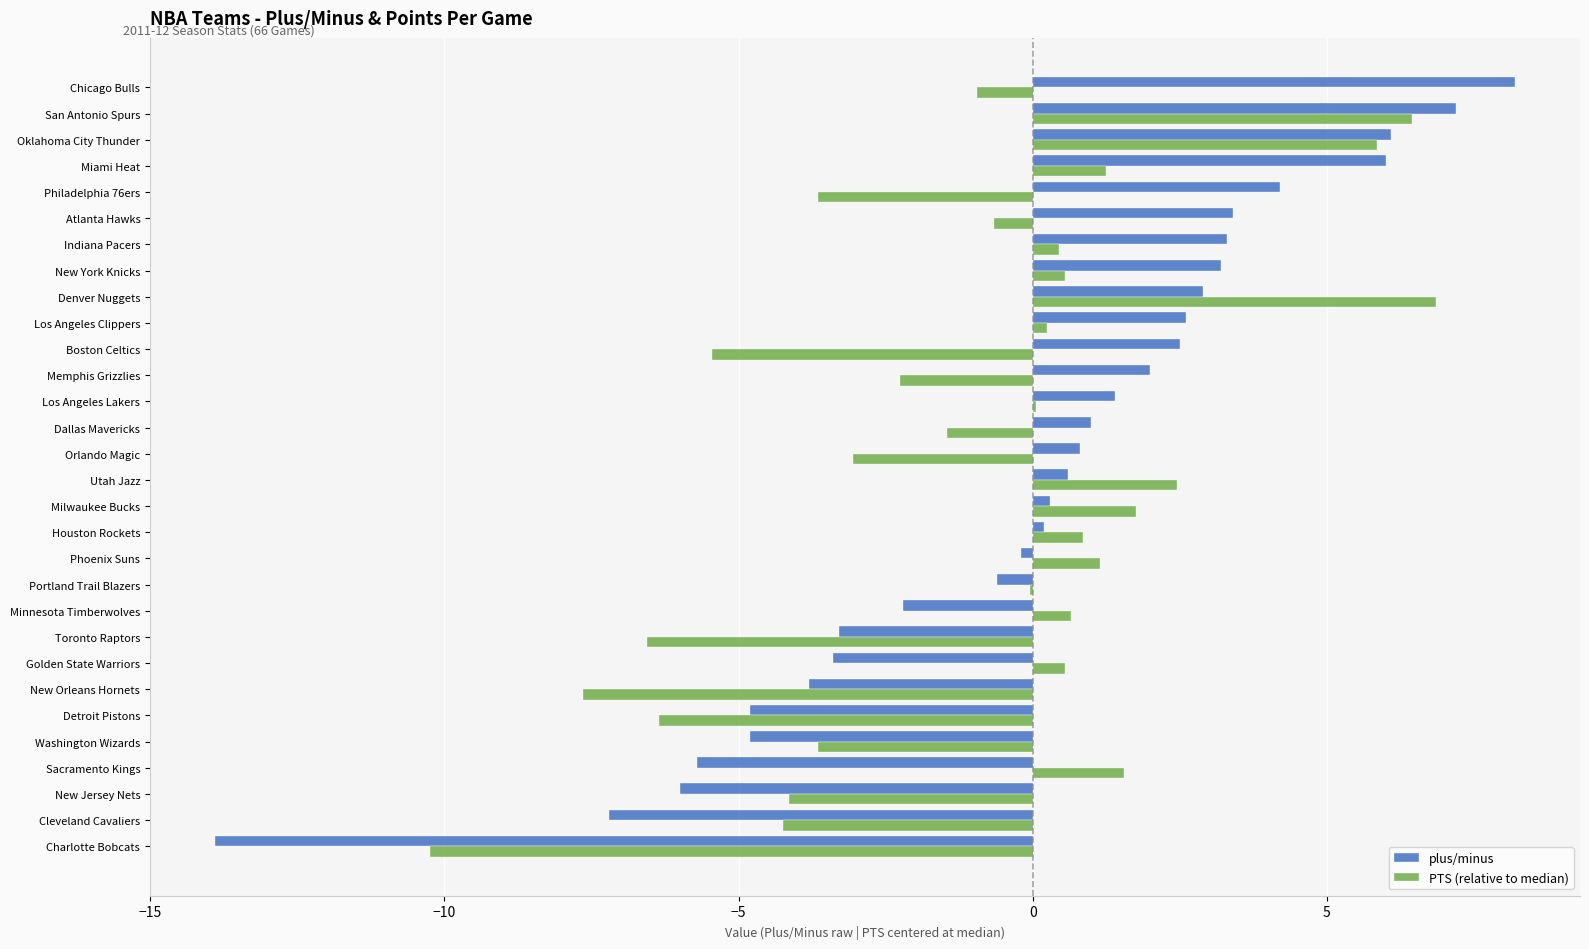

Count the number of data series in this chart.

2